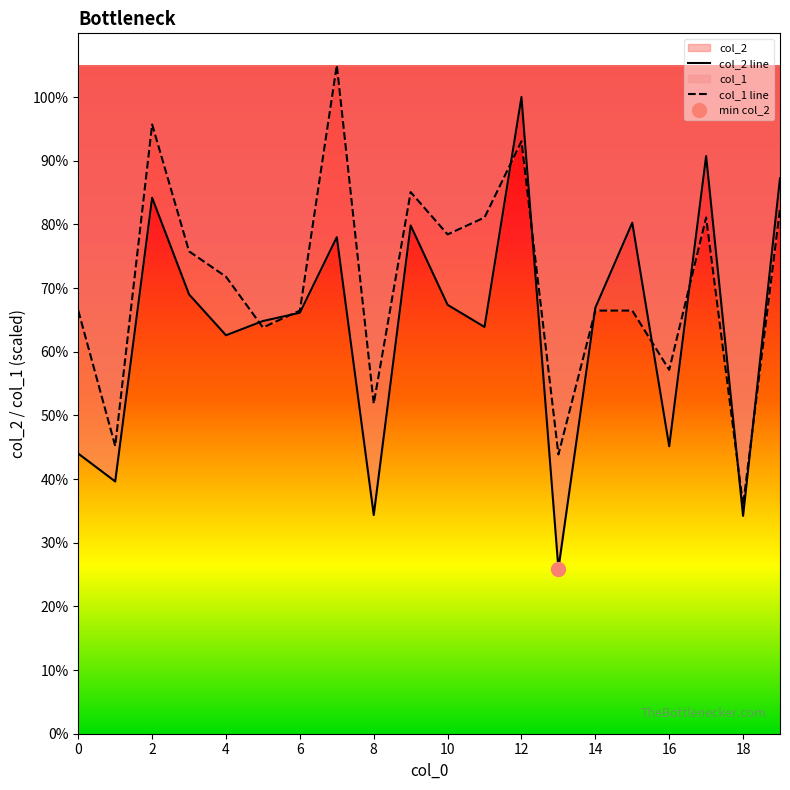

Does the chart have visible grid lines?

No